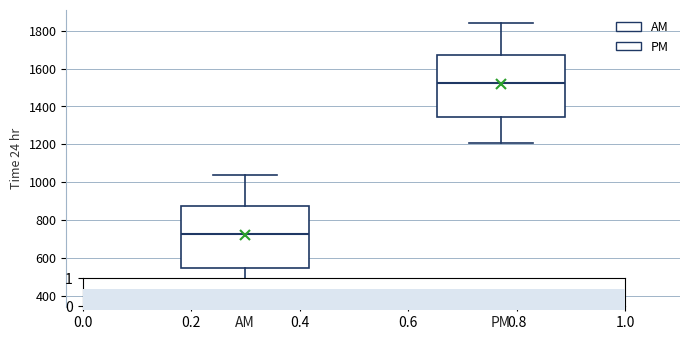

Reading left to right, transcribe this box plot: for each box, give where its median line is, the range the box spans, and where its two whiskers end, as read against the y-axis. The values are not printed on the chart, so give them approximately, as read against the axis.

AM: median 720, box 540 to 880, whiskers 400 to 1040
PM: median 1520, box 1340 to 1680, whiskers 1200 to 1840